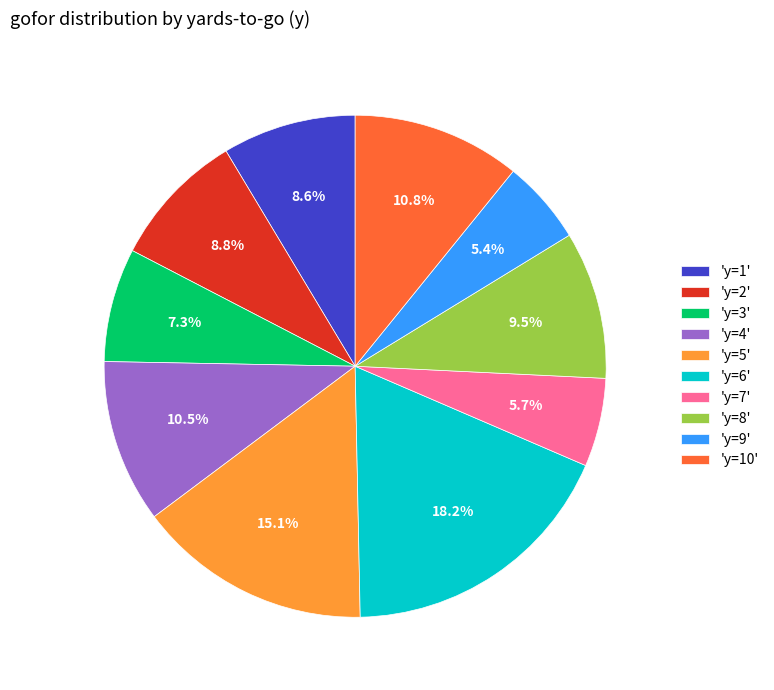

What is the ratio of the value at 'y=1' to the value at 'y=9'?

1.6